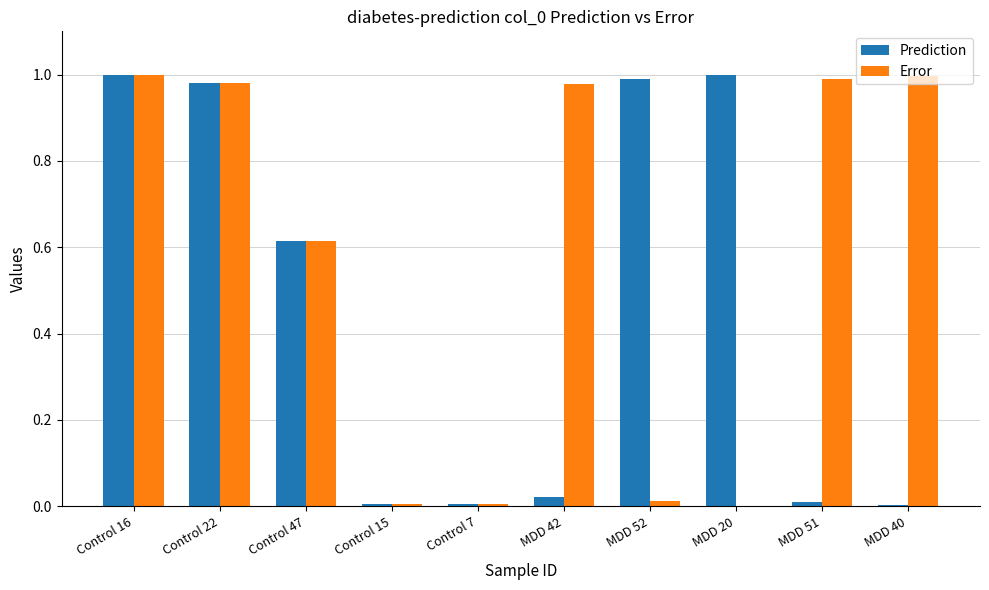

True or false: Prediction has a value of 0.0 at Control 15.

True